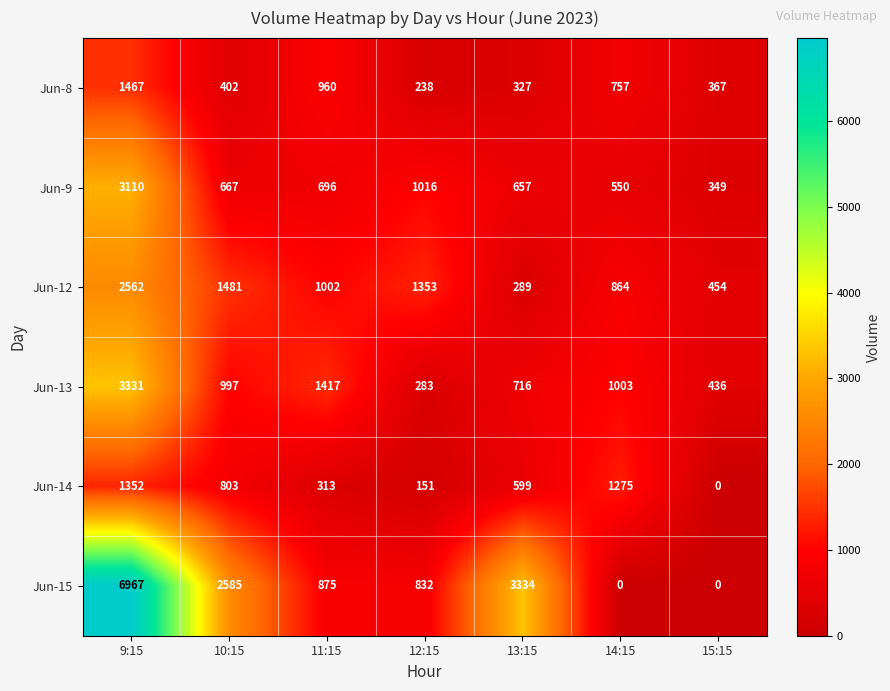

What is the sum of the Jun-8 values at 12:15 and 15:15?

605